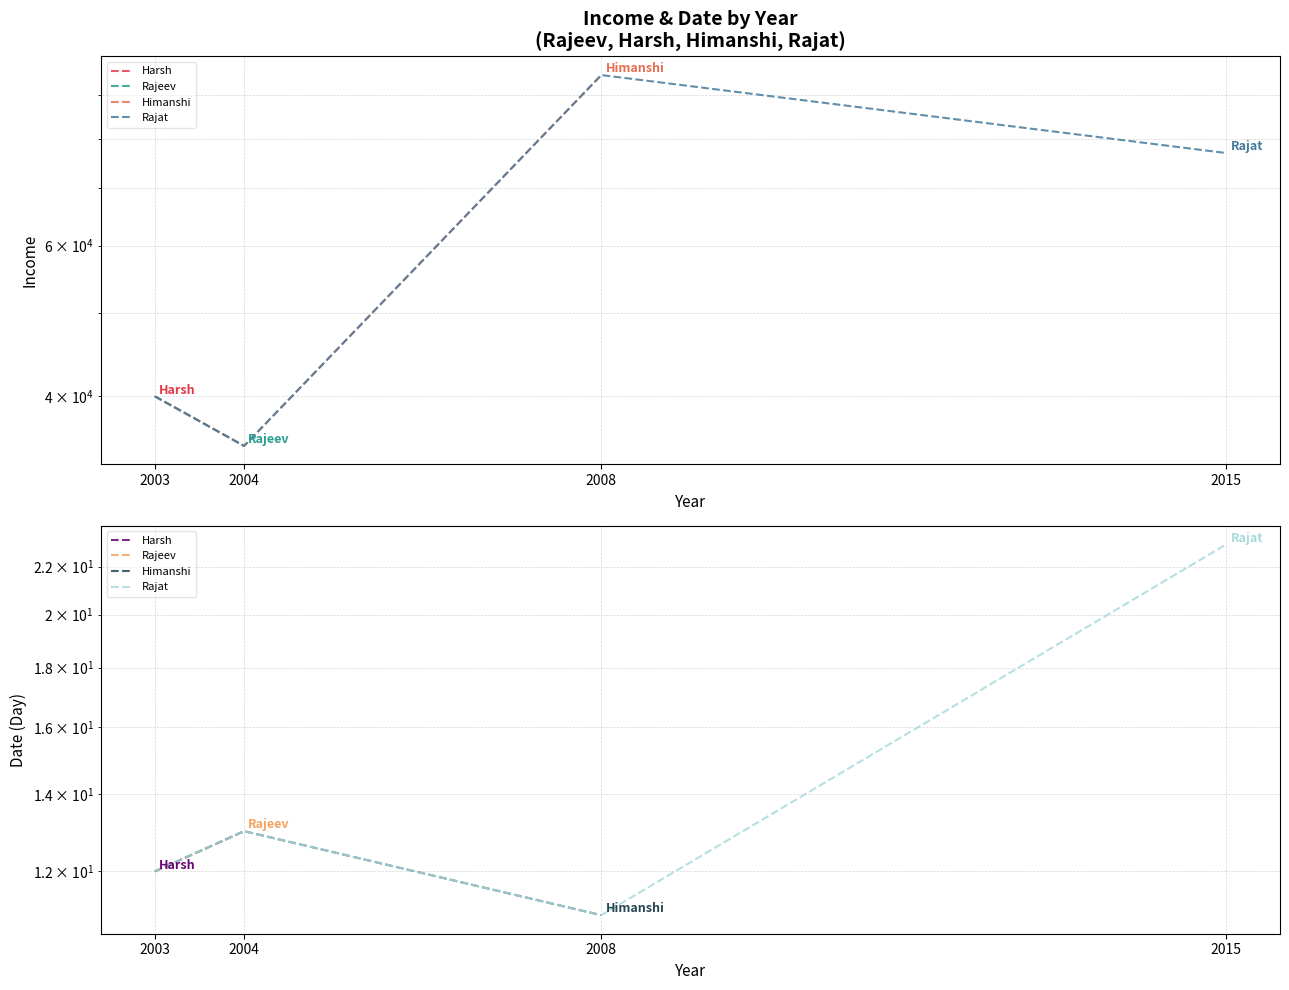

True or false: income has more than 2 points higher than both neighbors.

False